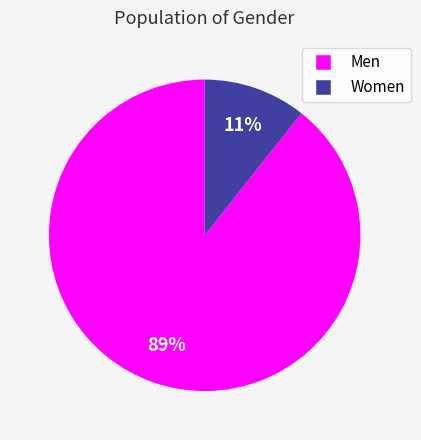

Do Women and Men together represent more than half of the pie?

Yes